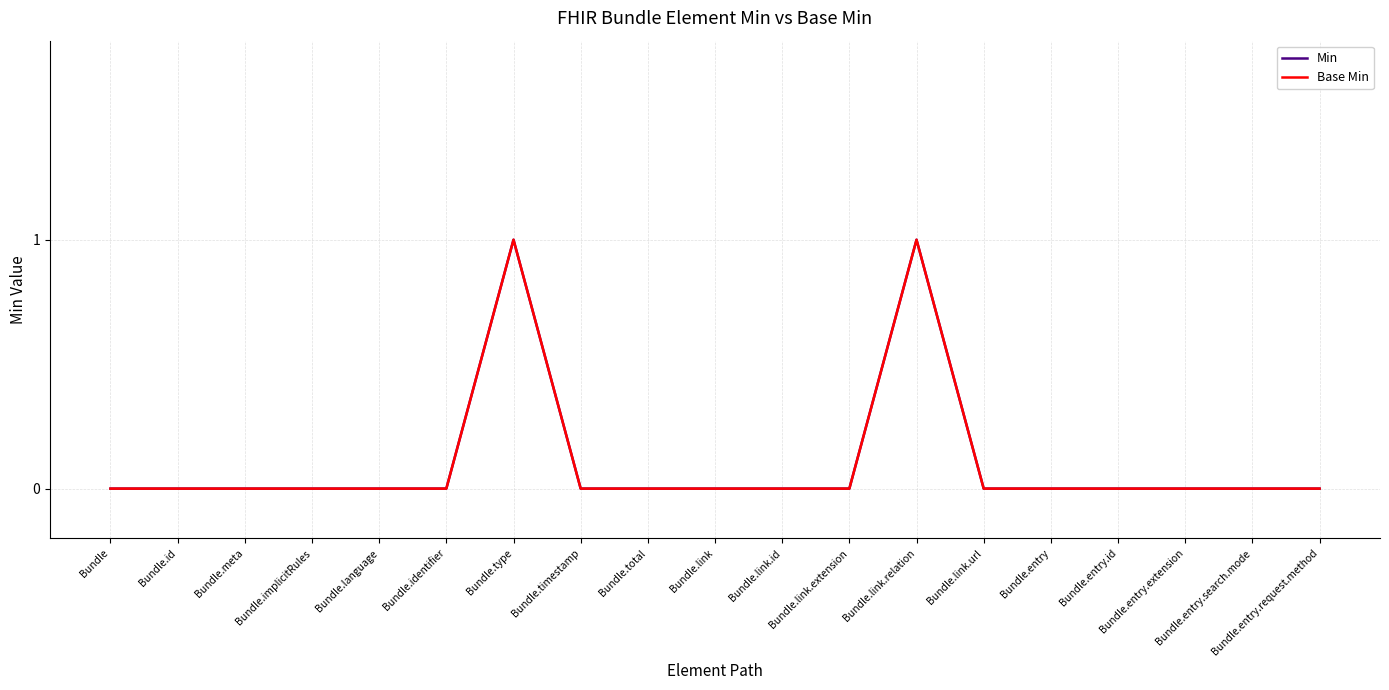

Is this an area chart (filled region under the line)?

No